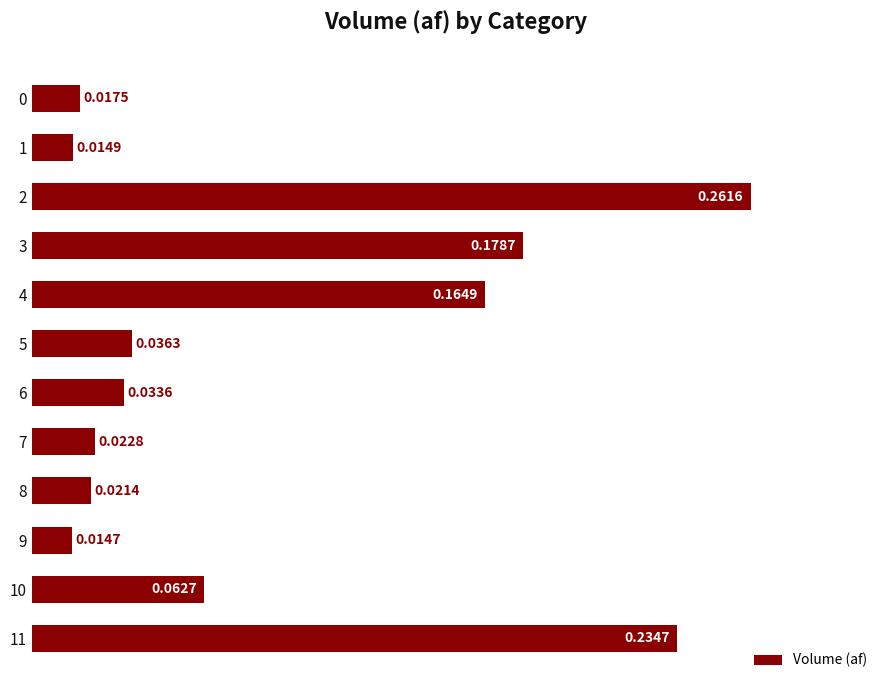

What is the change in value from 1 to 2?

+0.2